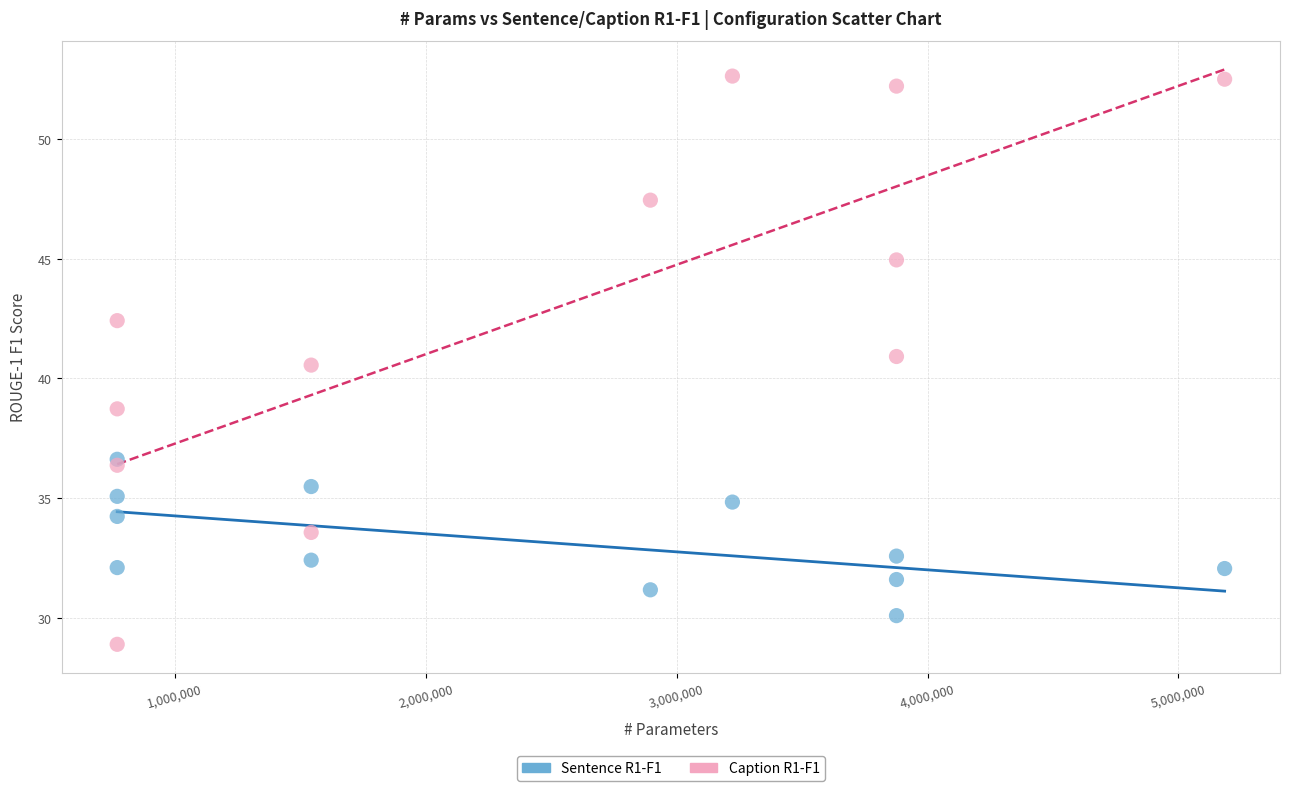

In the Caption R1-F1 series, what Y value is closest to 40?

40.6